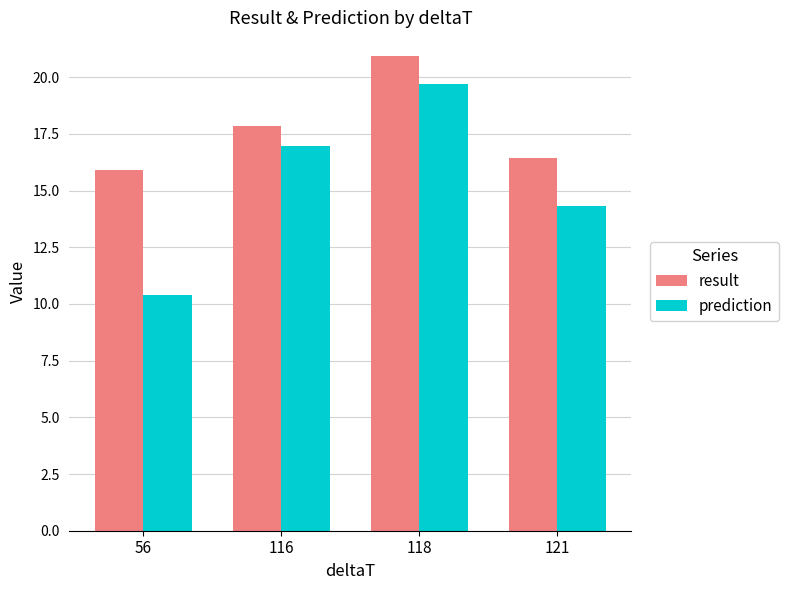

What is the minimum value for result?

15.9